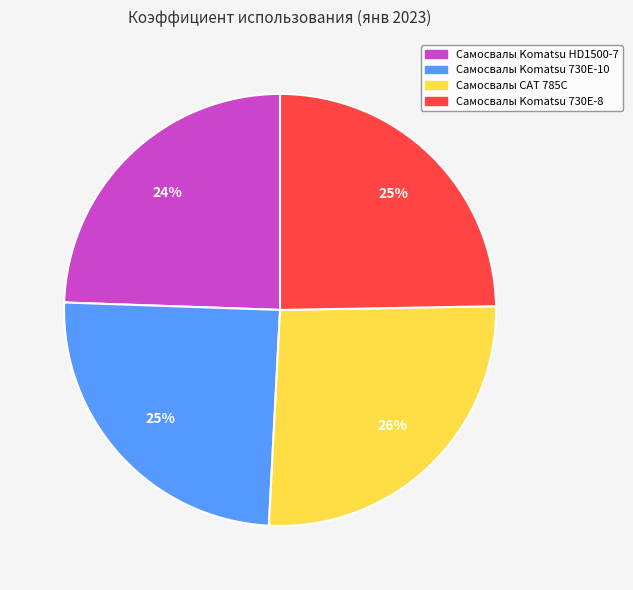

To the nearest percent, what portion does Самосвалы CAT 785C represent?

26%